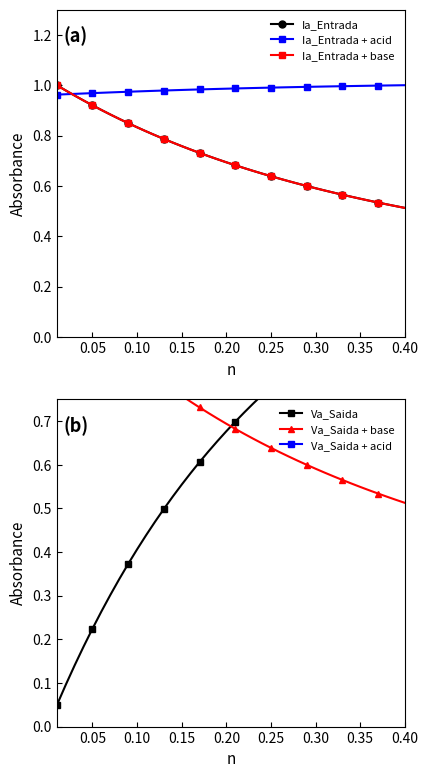

What is the greatest value displayed?

1.0